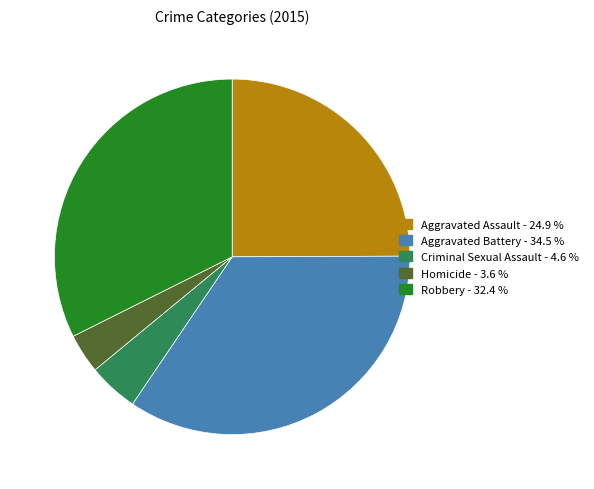

Do Criminal Sexual Assault and Aggravated Battery together represent more than half of the pie?

No